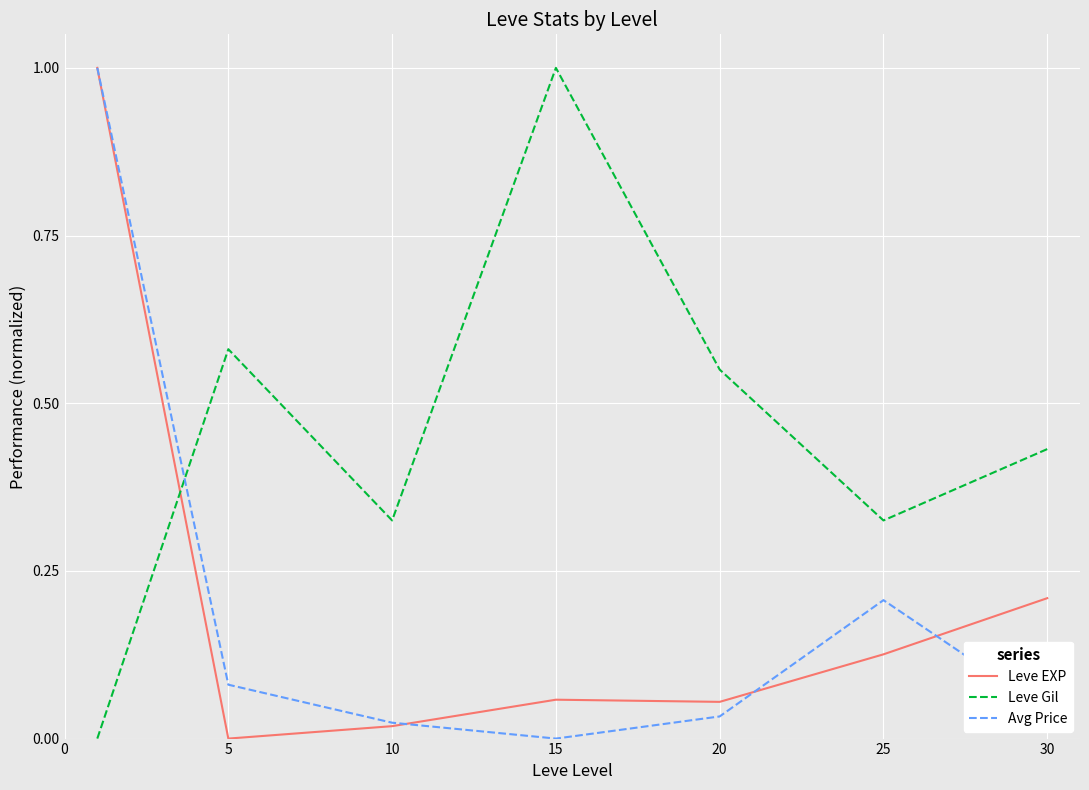

What is the maximum value shown in the chart?

1.0